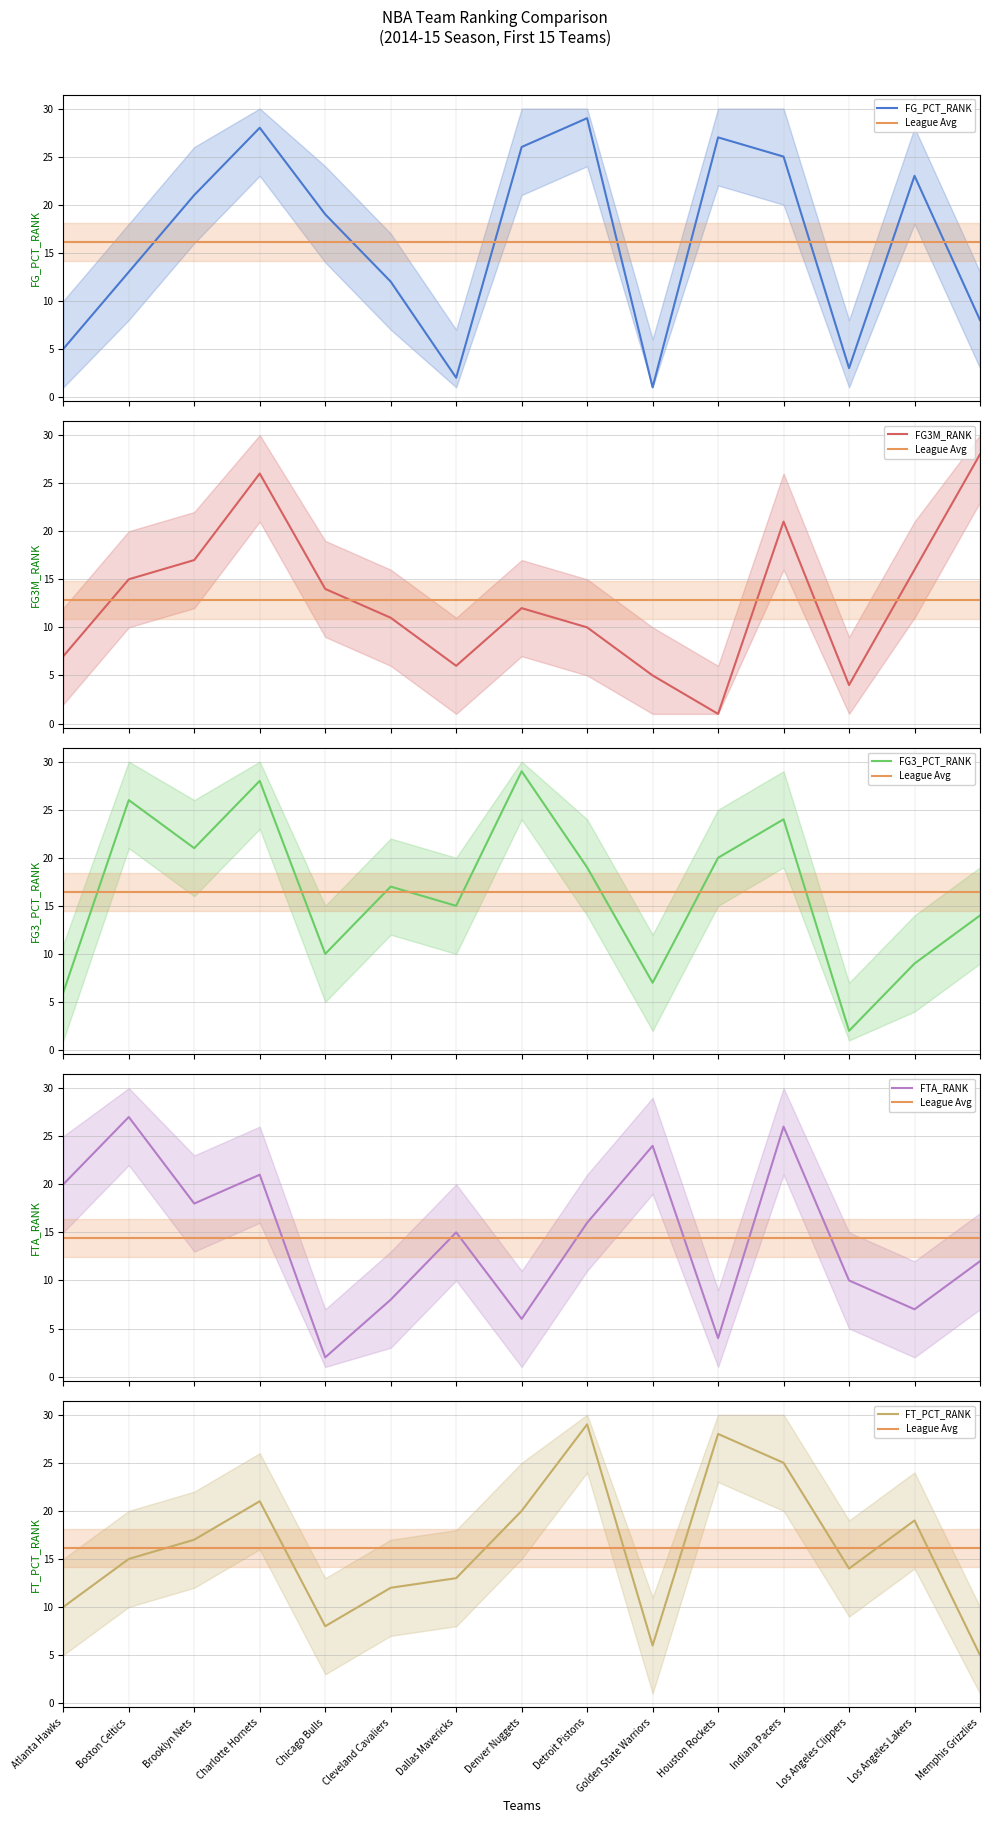

True or false: FG3M_RANK has a value of 25.8 at Boston Celtics.

False